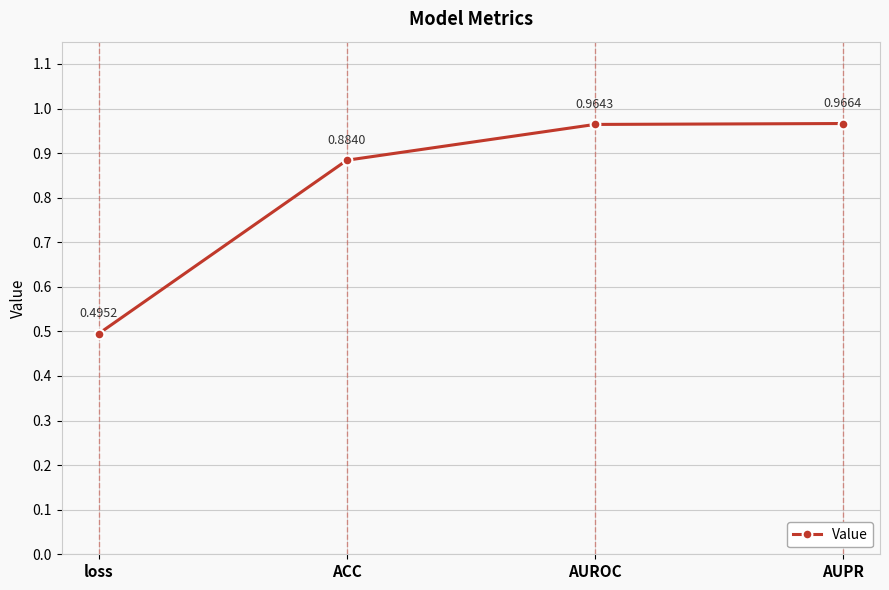

Rank the categories by value from highest to lowest.

AUPR, AUROC, ACC, loss